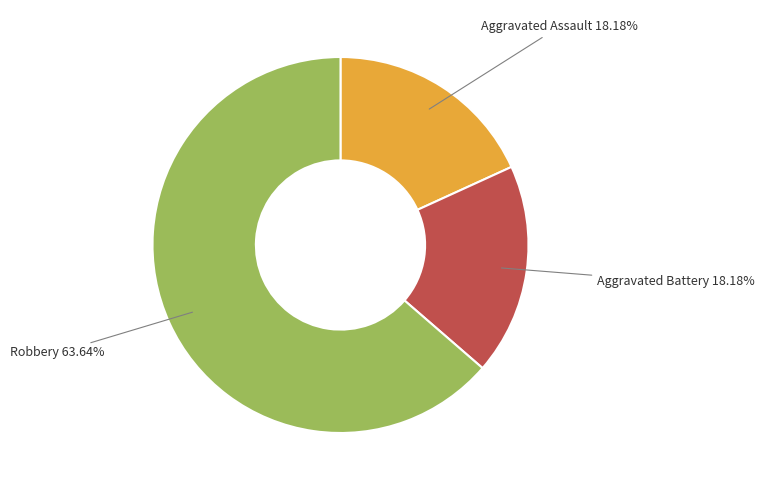

Is there any slice that represents more than half of the pie?

Yes